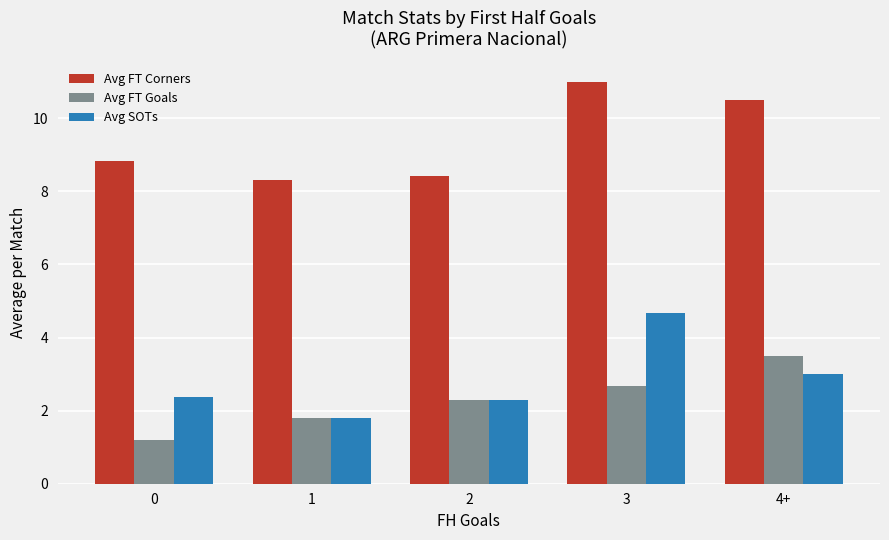

Does the chart contain any negative values?

No